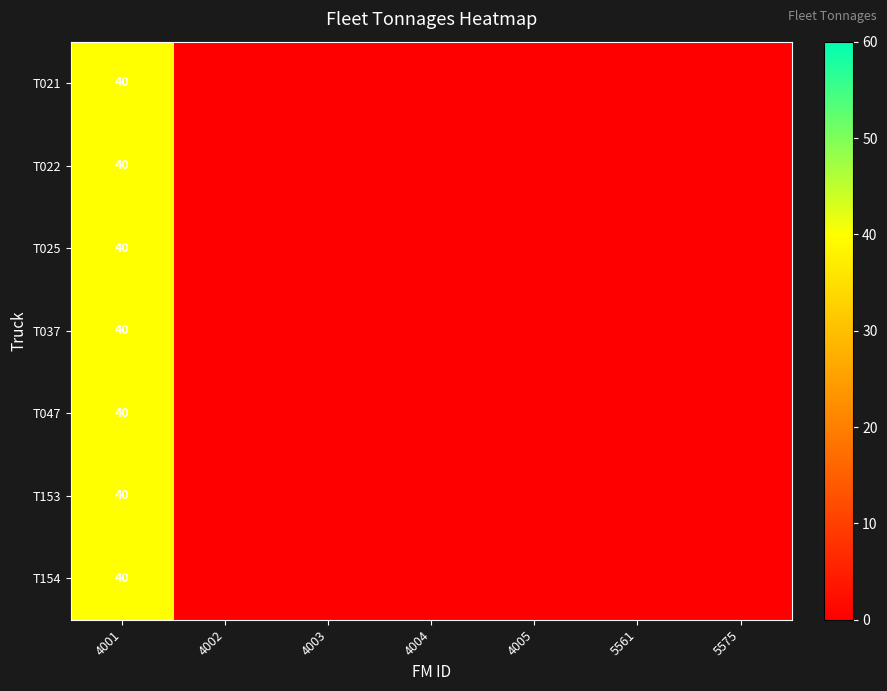

True or false: T037 has a value of -13 at 5561.

False